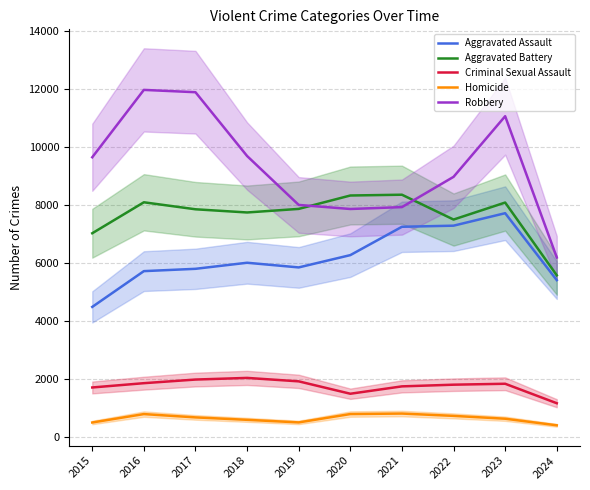

Is it true that Aggravated Assault equals 7827 at 2024?

False